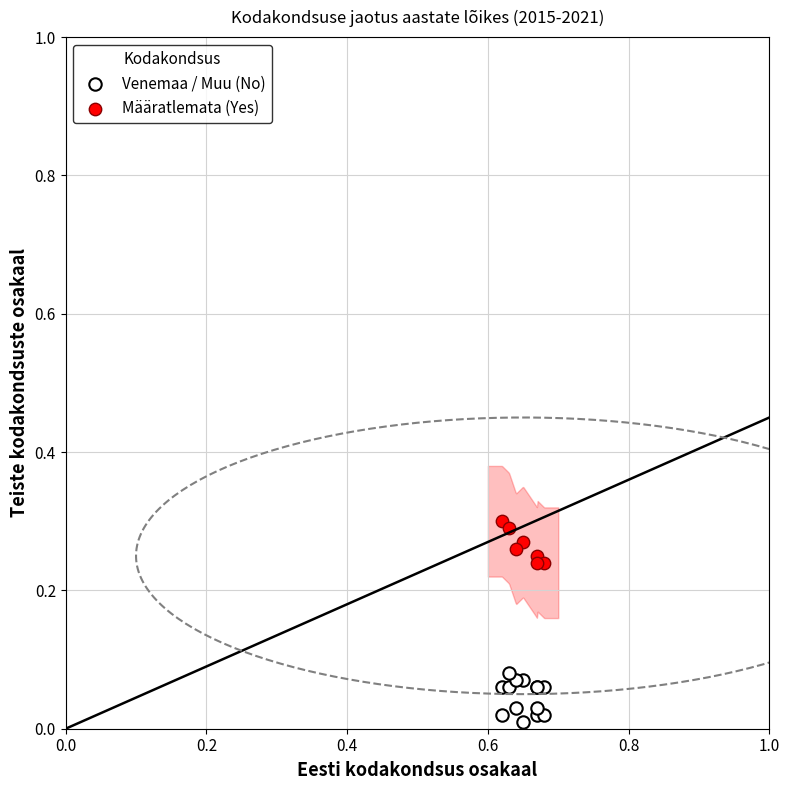

Which series has the widest spread of Y values?

Venemaa / Muu (No)